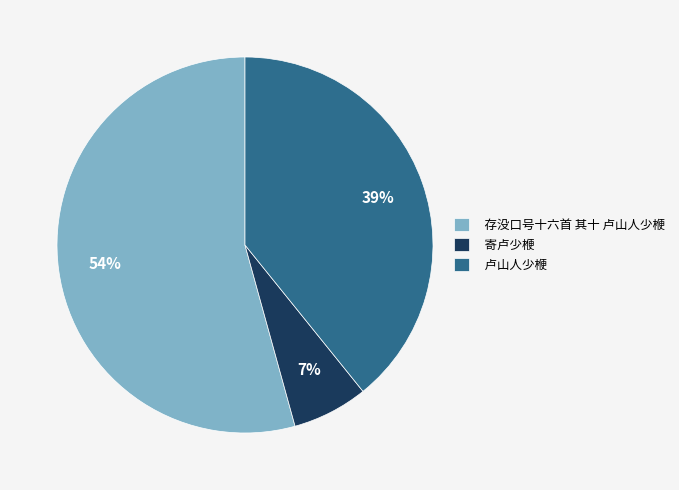

Which slice is the smallest?

寄卢少楩